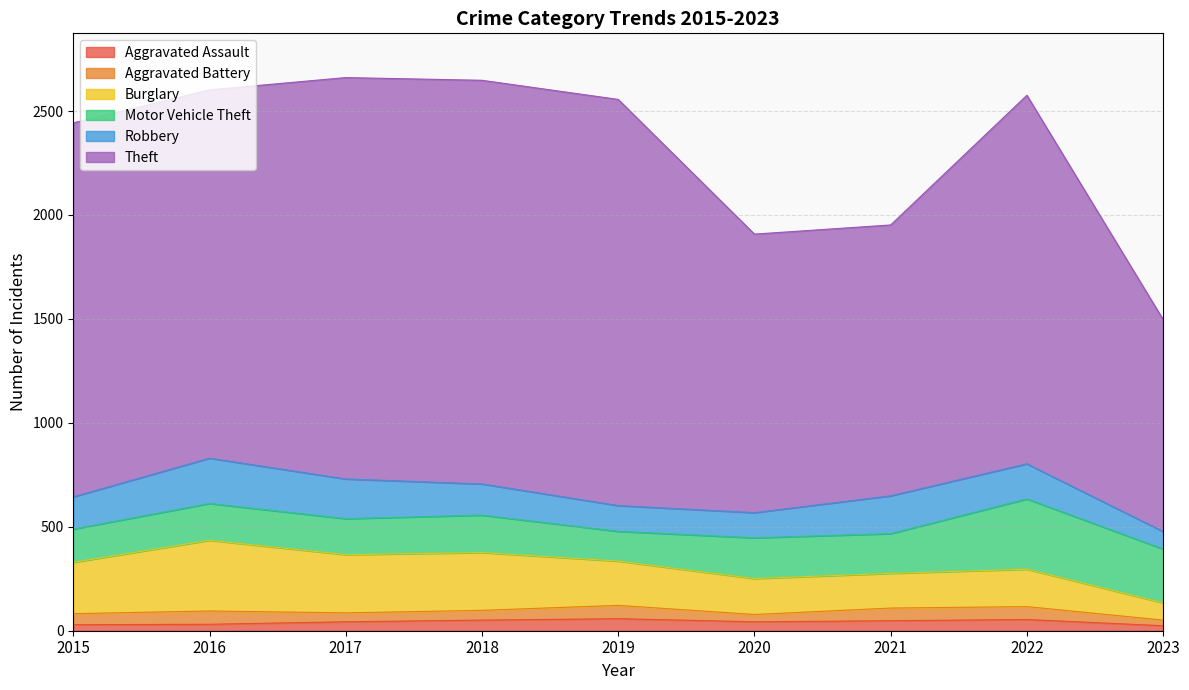

Rank the categories by Burglary value from highest to lowest.

2016, 2017, 2018, 2015, 2019, 2022, 2020, 2021, 2023